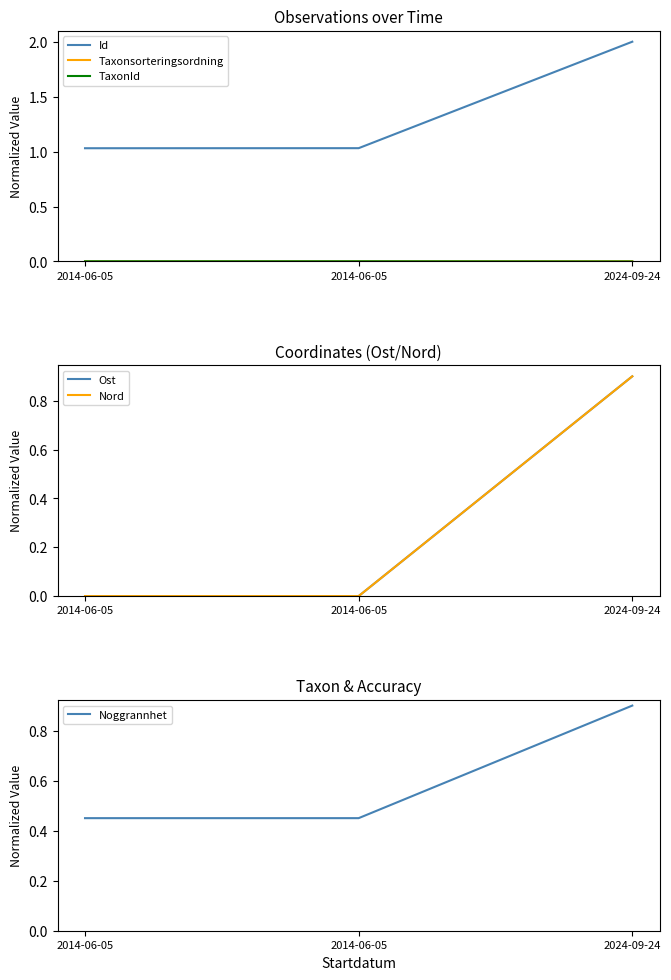

Which series has the widest spread of values?

Id